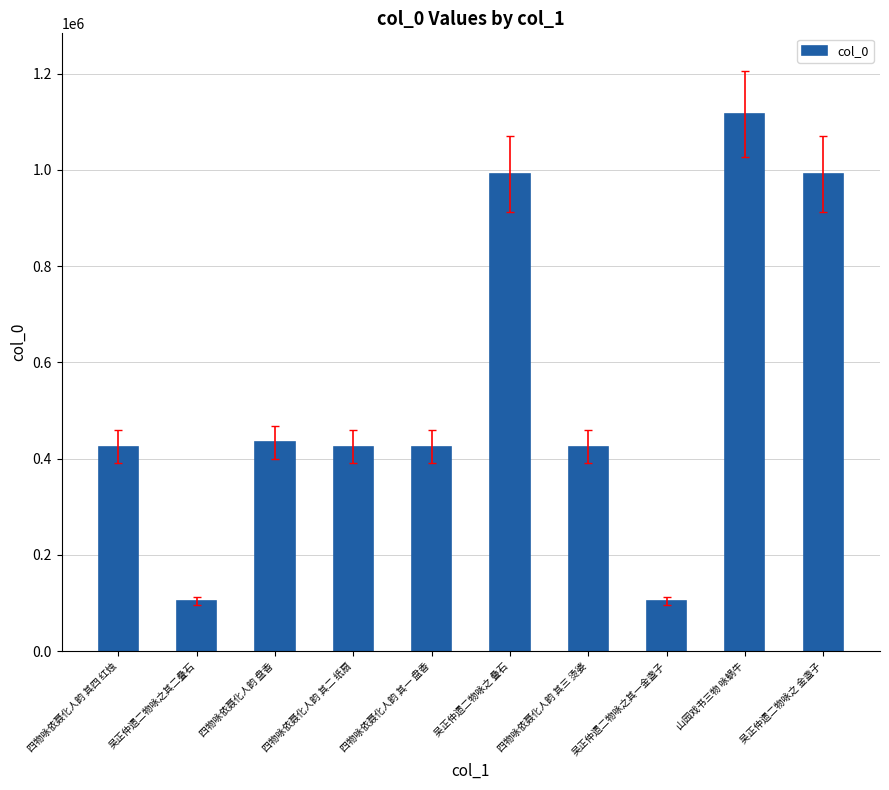

At which category does the chart reach its peak across all series?

山园戏书三物 咏蜗牛